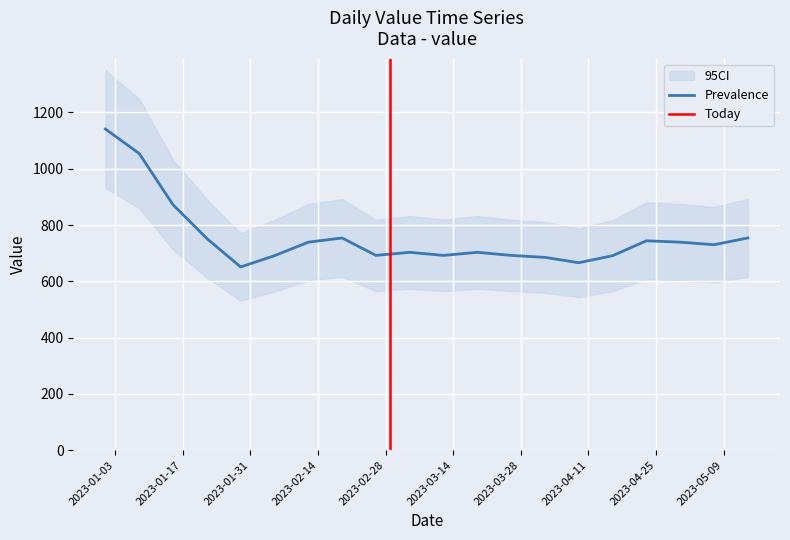

The value at 2023-02-12 is 363. True or false?

False